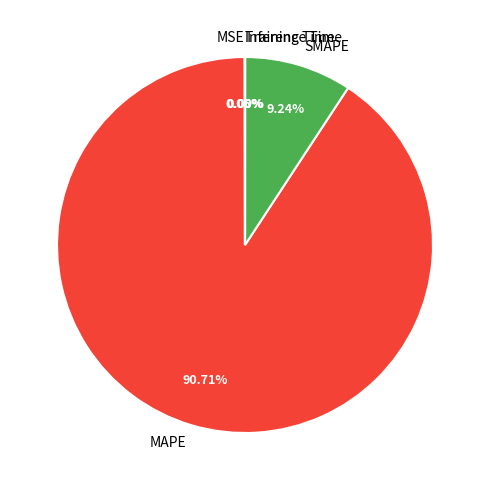

Which category has the biggest portion of the pie?

MAPE